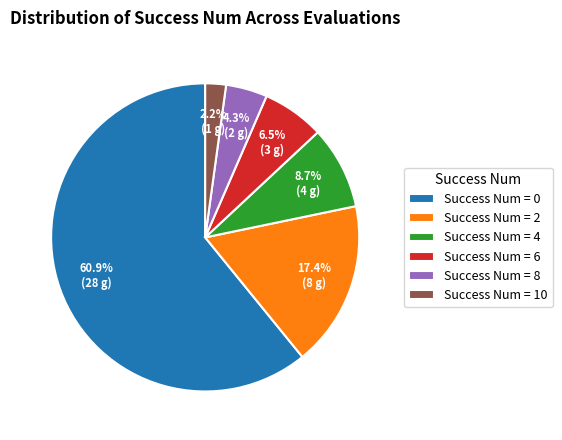

Which has a higher value, Success Num = 0 or Success Num = 4?

Success Num = 0